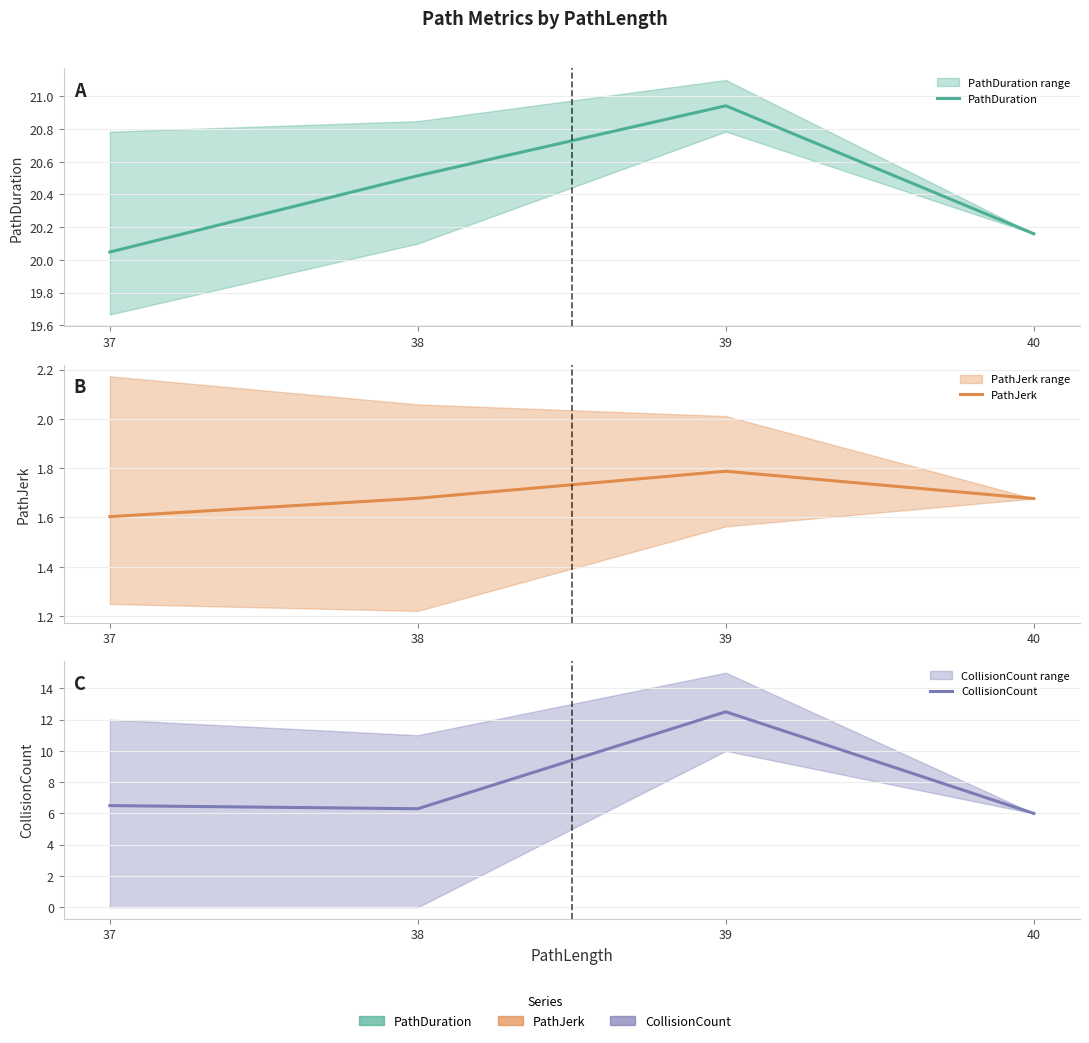

Reading right to left, list all the values displayed in this chart.

PathDuration: 20.2	20.9	20.5	20.0
PathJerk: 1.7	1.8	1.7	1.6
CollisionCount: 6.0	12.5	6.3	6.5